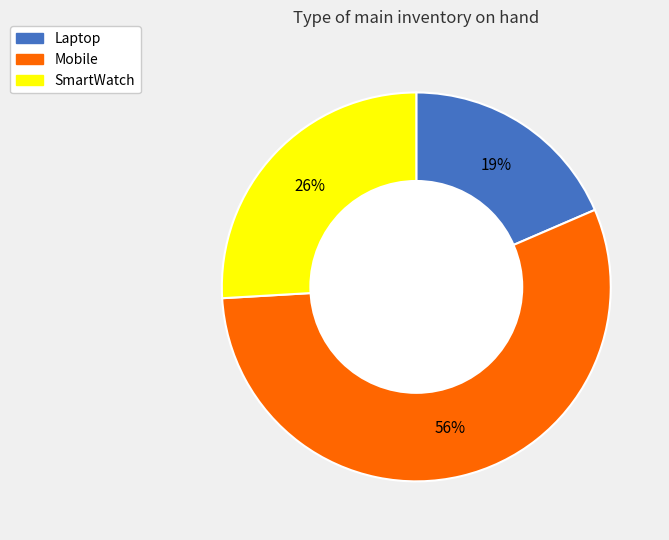

To the nearest percent, what percentage of the pie is Laptop?

19%